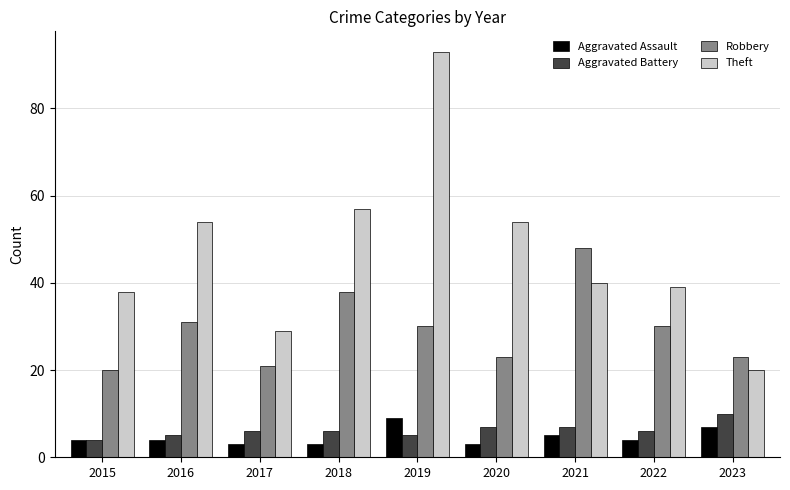

What is the approximate value of Aggravated Battery at 2017?

6